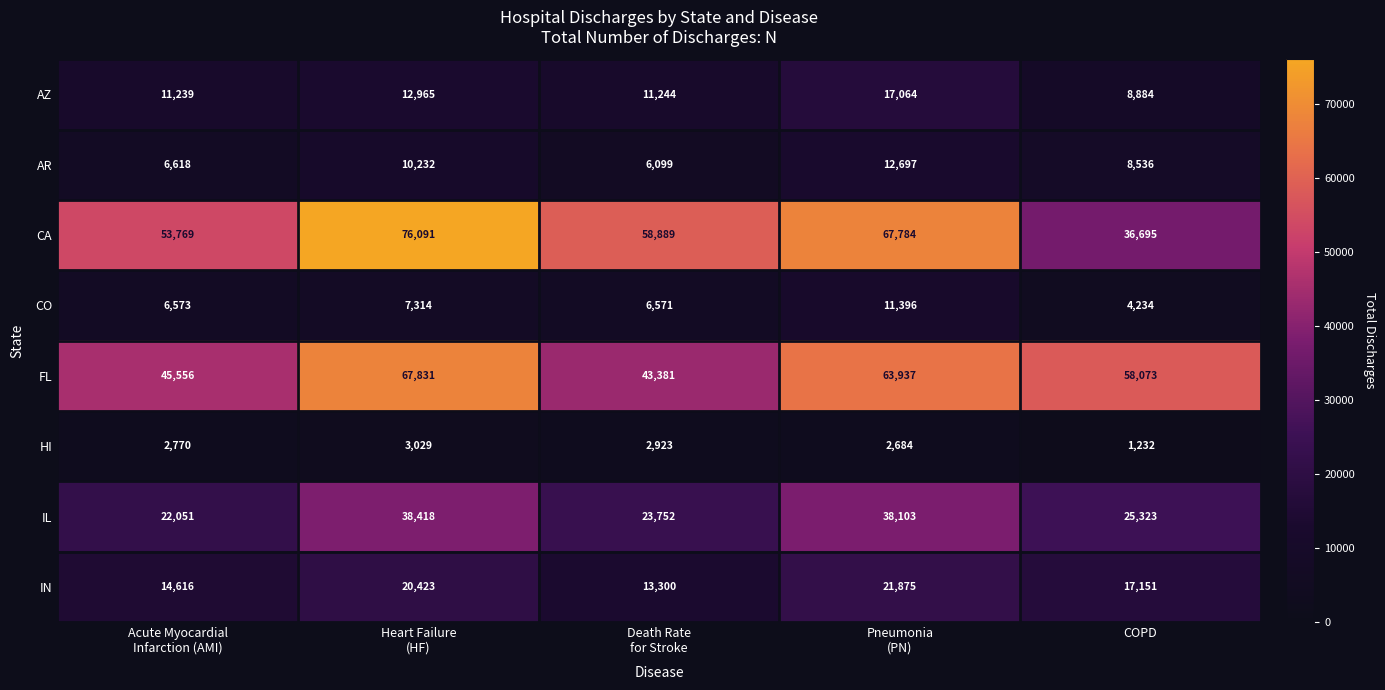

What is the average value of the IL series?

29529